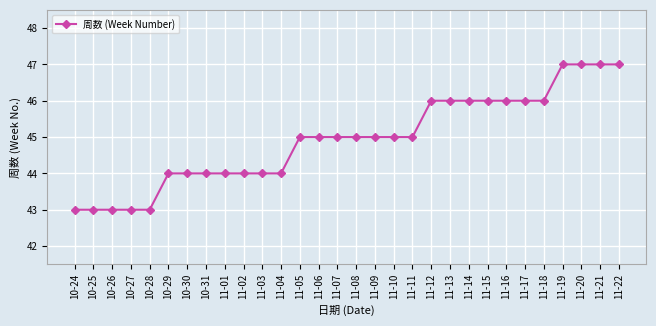

True or false: the data shows 47 at 11-20.

True